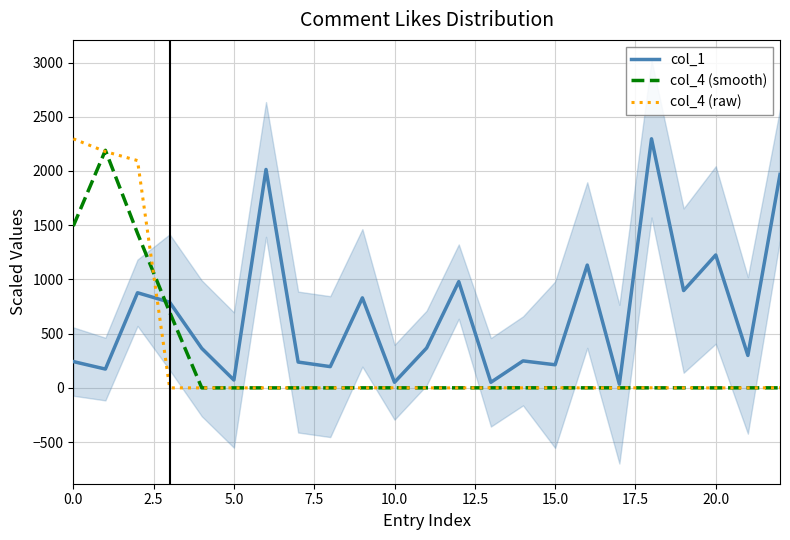

What is the average value of the col_4 (raw) series?

286.0